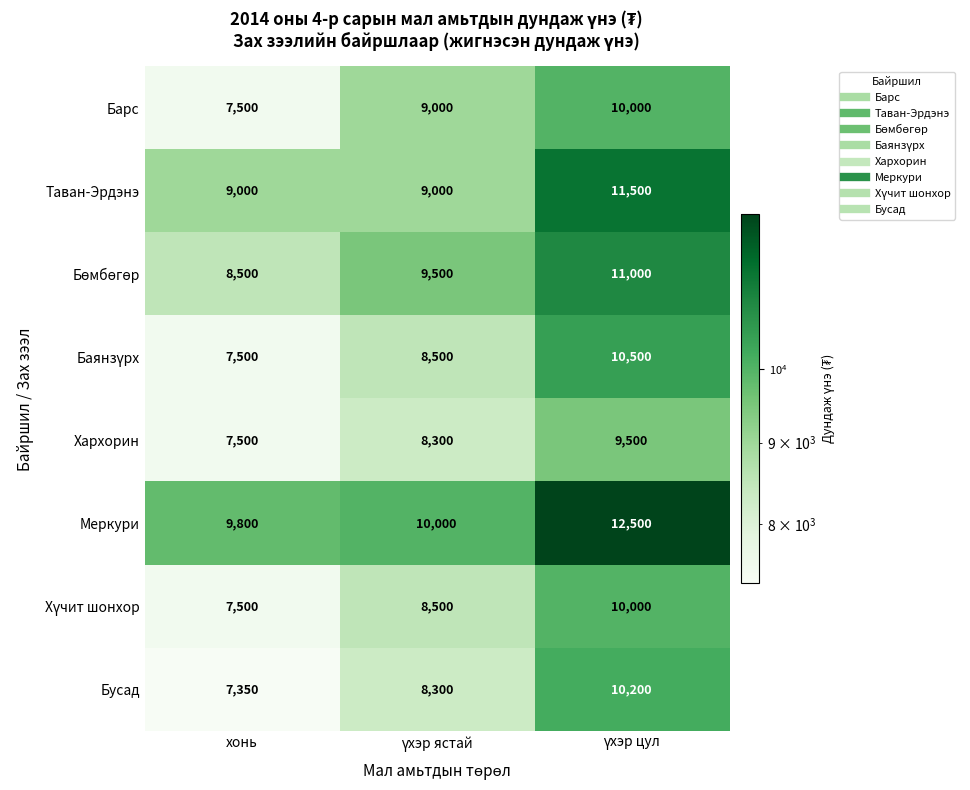

Count the number of categories in the chart.

3